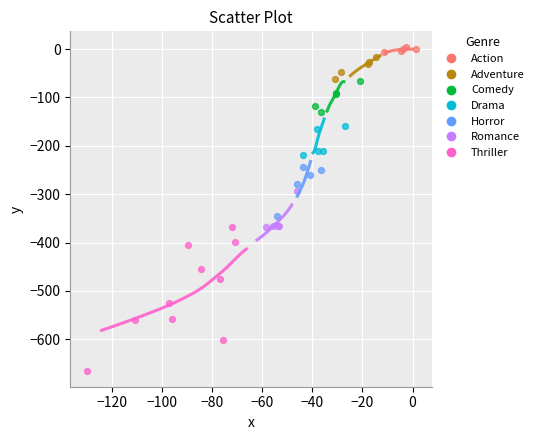

Which series reaches the minimum Y coordinate?

Thriller